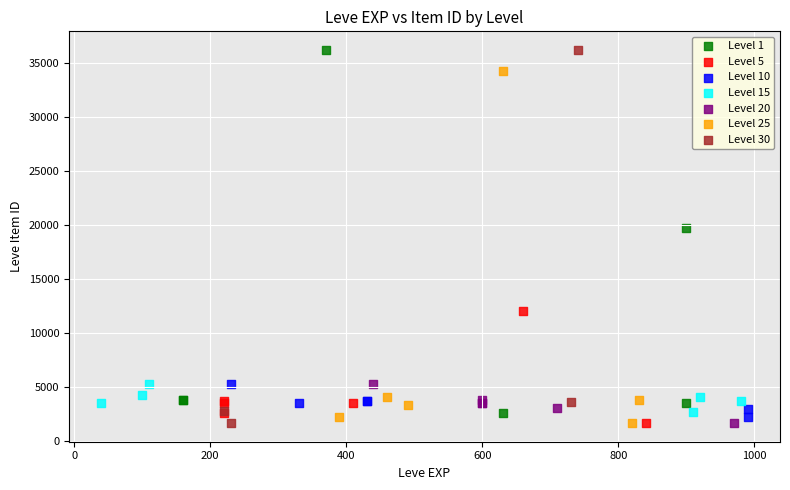

What are all the series names shown in the legend?

Level 1, Level 5, Level 10, Level 15, Level 20, Level 25, Level 30